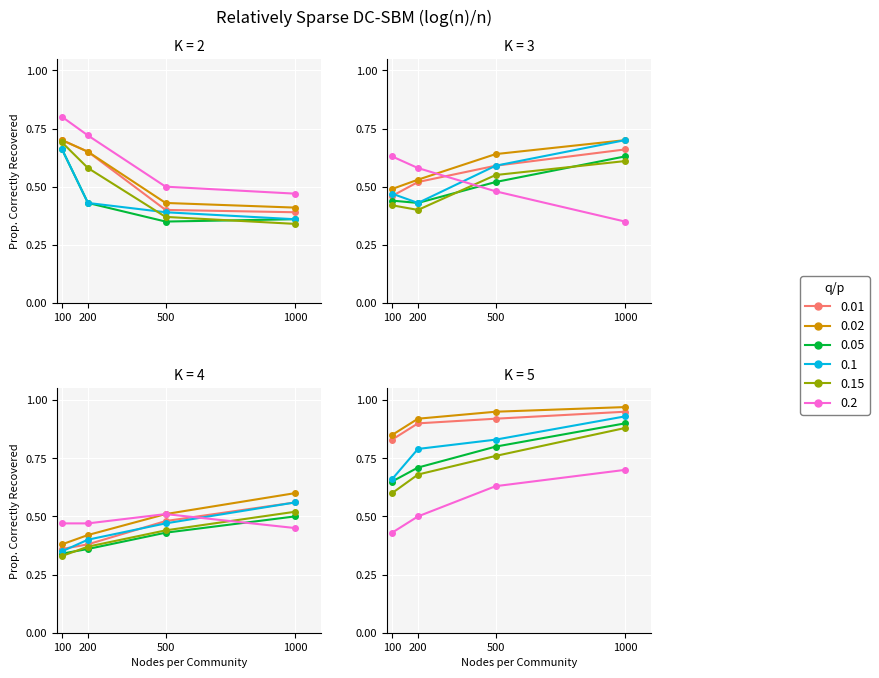

At which category is the sum across all series the highest?

1000